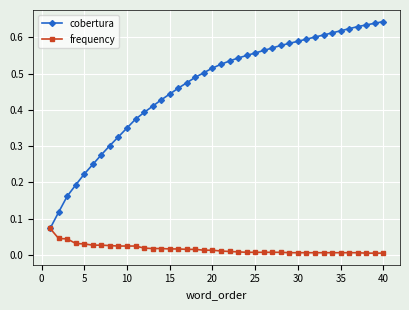

How many categories are shown in the chart?

40